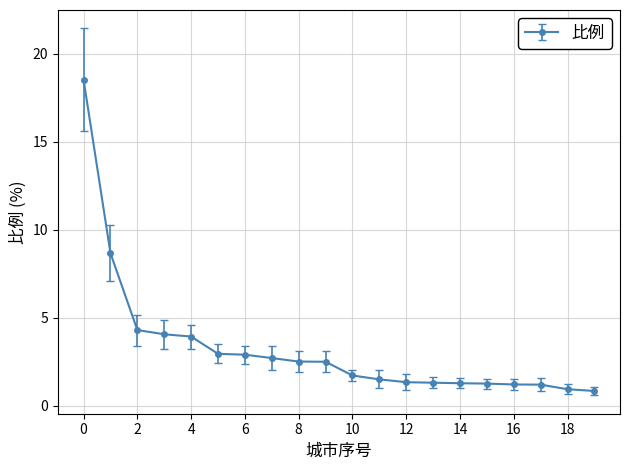

How many data points are less than 2?

10